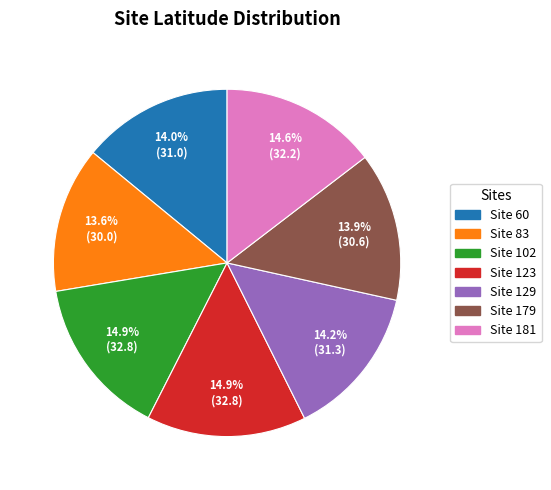

Is there a majority slice in this chart?

No